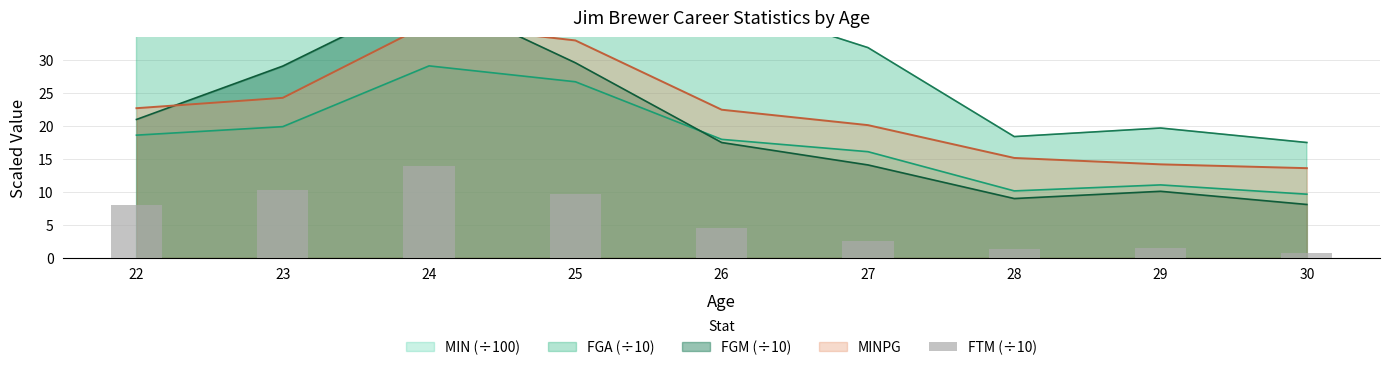

Reading left to right, extract all data points from this chart.

8.0	10.3	14.0	9.7	4.6	2.6	1.4	1.5	0.7